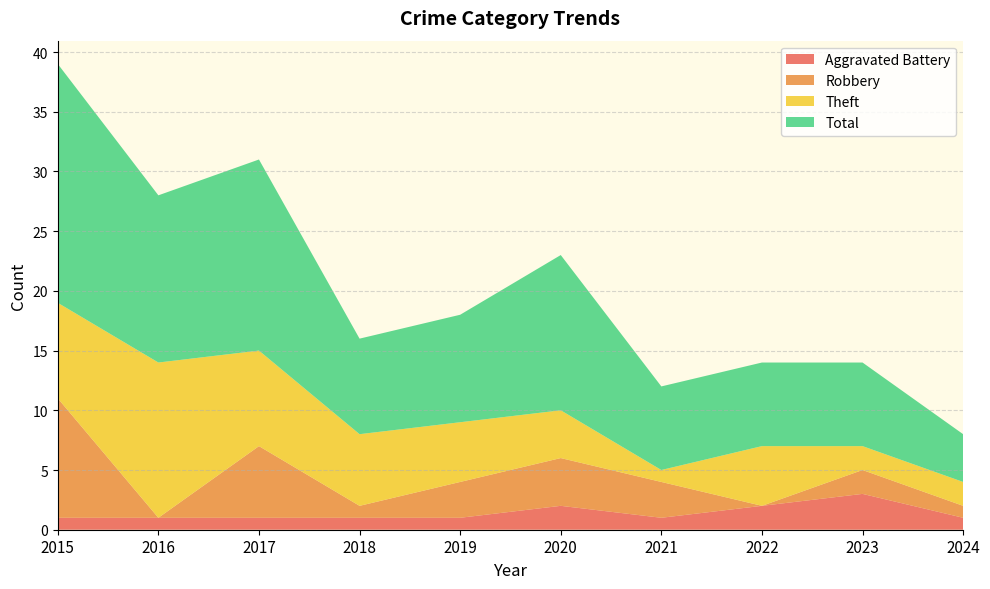

Reading left to right, what are all the values shown in this chart?

Aggravated Battery: 2015=1	2016=1	2017=1	2018=1	2019=1	2020=2	2021=1	2022=2	2023=3	2024=1
Robbery: 2015=10	2016=0	2017=6	2018=1	2019=3	2020=4	2021=3	2022=0	2023=2	2024=1
Theft: 2015=8	2016=13	2017=8	2018=6	2019=5	2020=4	2021=1	2022=5	2023=2	2024=2
Total: 2015=20	2016=14	2017=16	2018=8	2019=9	2020=13	2021=7	2022=7	2023=7	2024=4